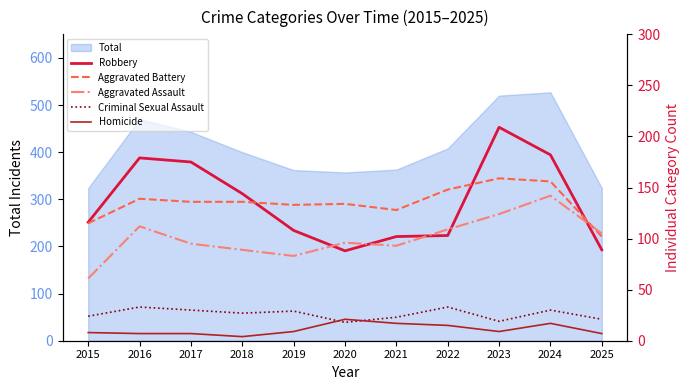

What is the value of the Homicide point at the 3rd from the left?

7